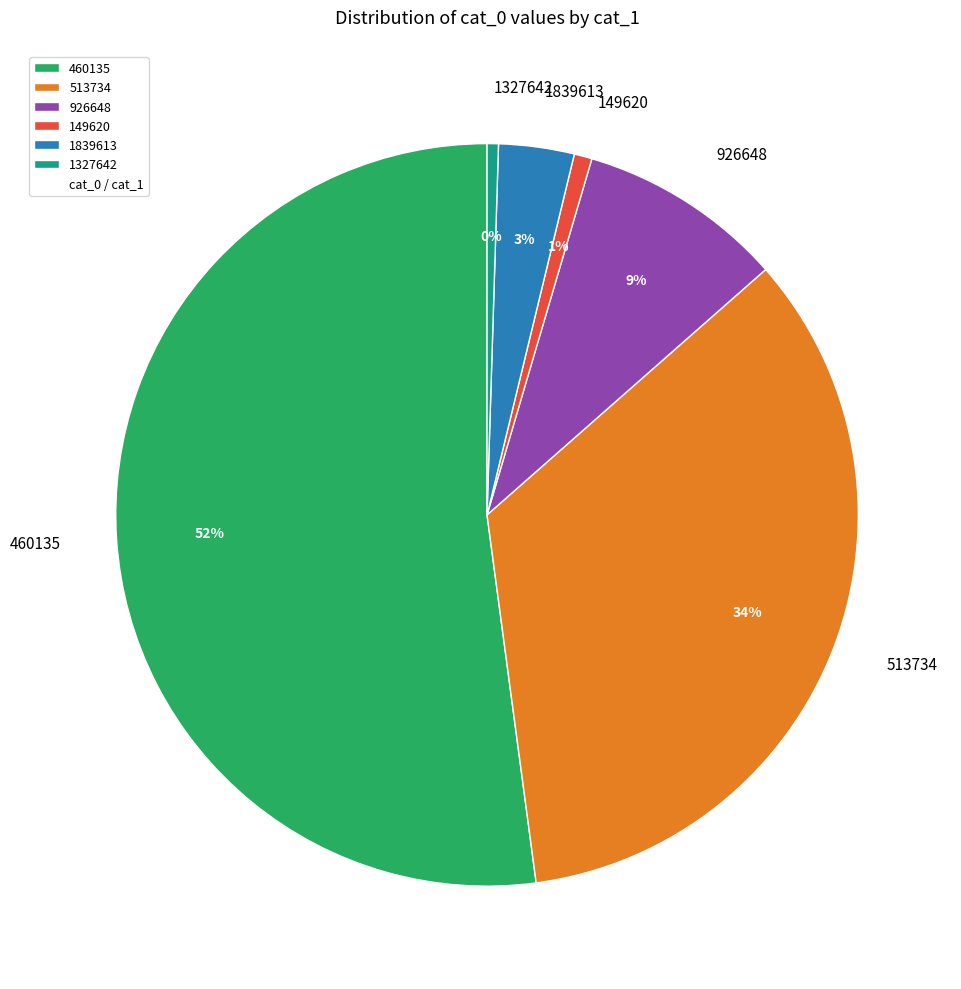

What is the ratio of the value at 513734 to the value at 460135?

0.7